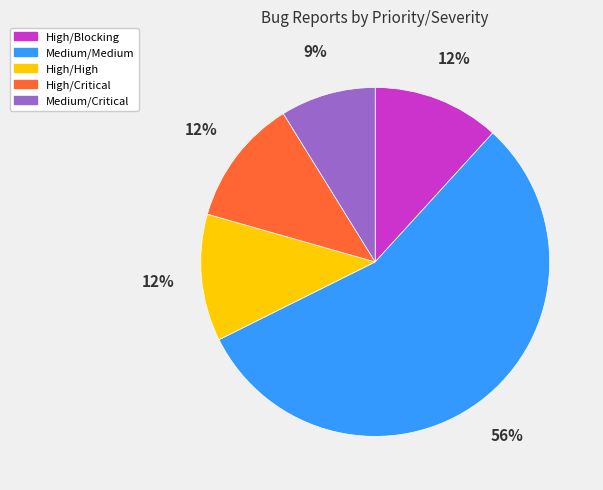

Do High/High and Medium/Critical together represent more than half of the pie?

No